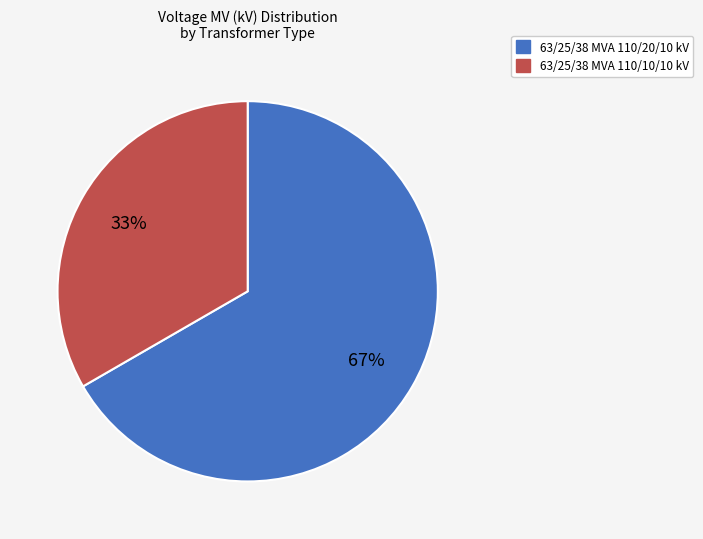

Count the number of slices in the pie.

2